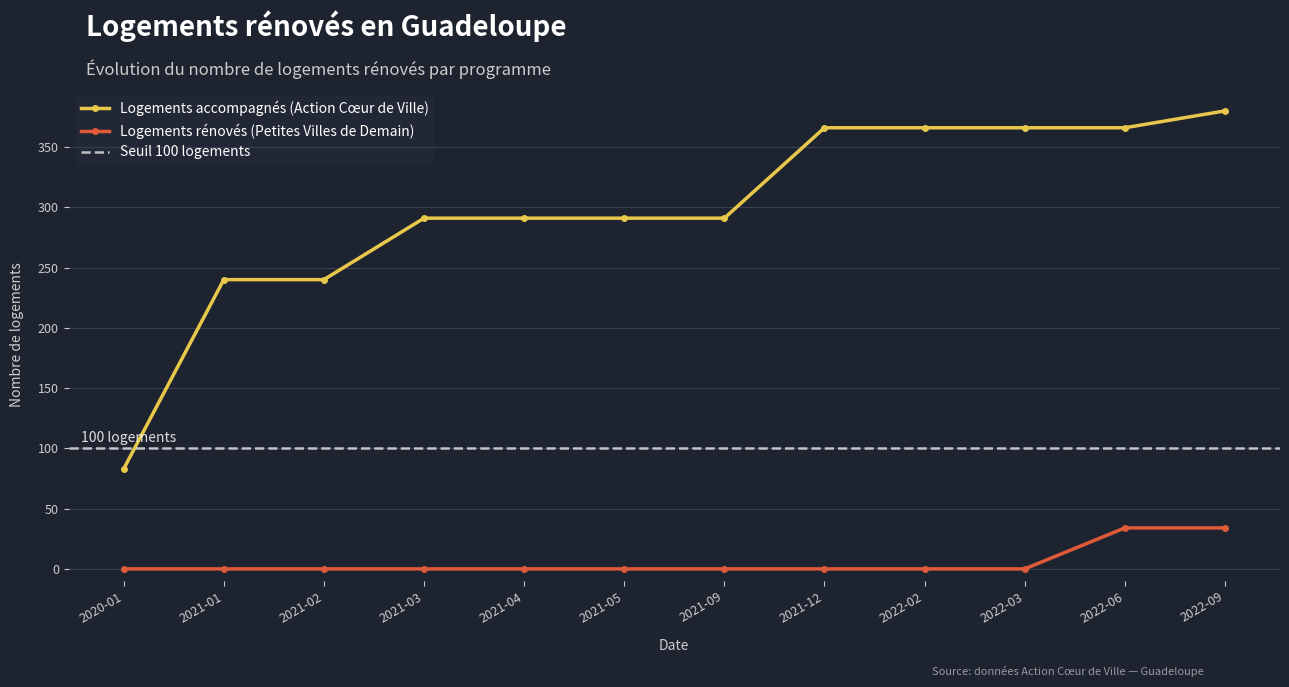

Which category has the highest value in the nb-logement-accompagnement series?

2022-09